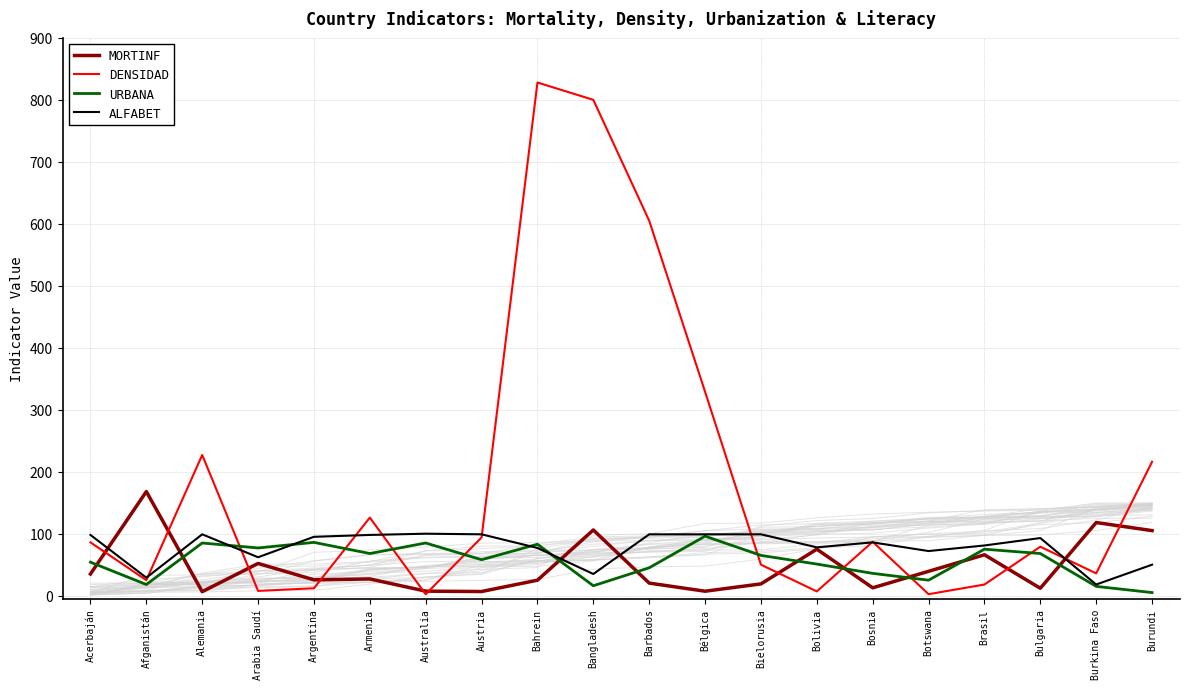

Between Bangladesh and Bulgaria, which is larger?

Bangladesh